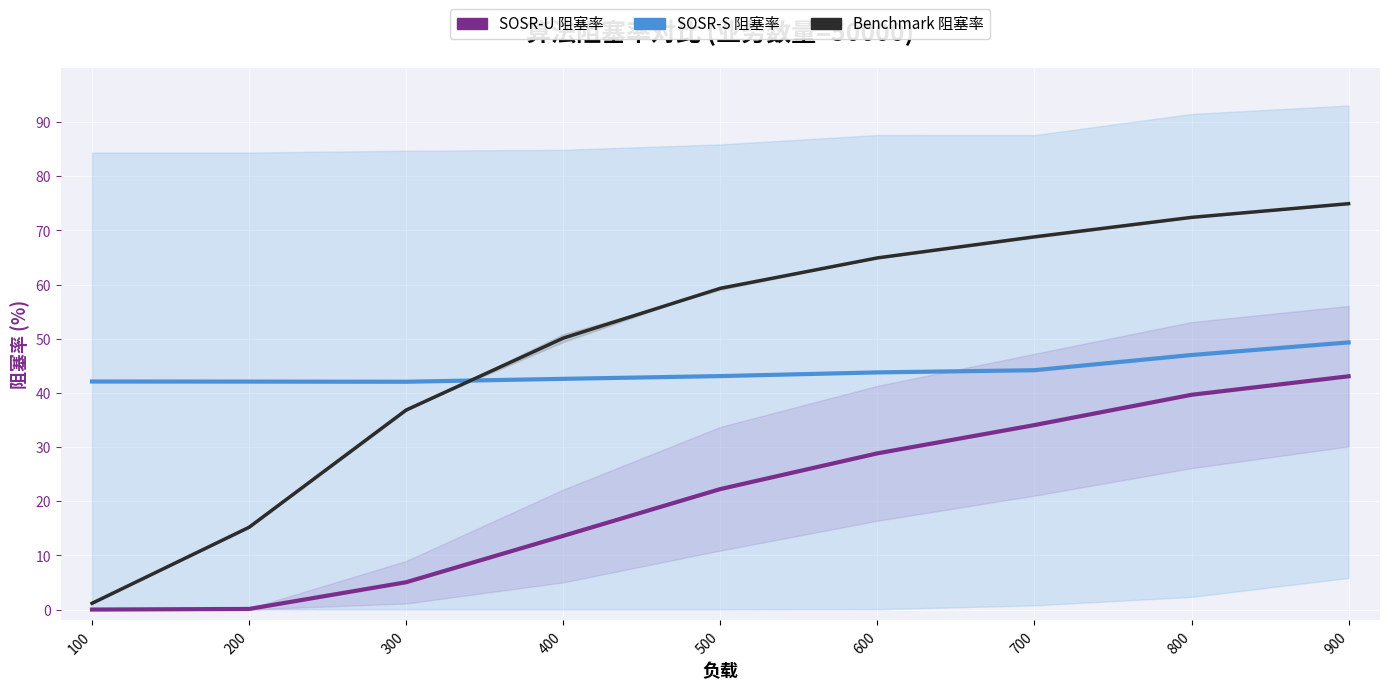

Which series ends up on top after the final intersection of Benchmark 阻塞率 and SOSR-S 阻塞率?

Benchmark 阻塞率